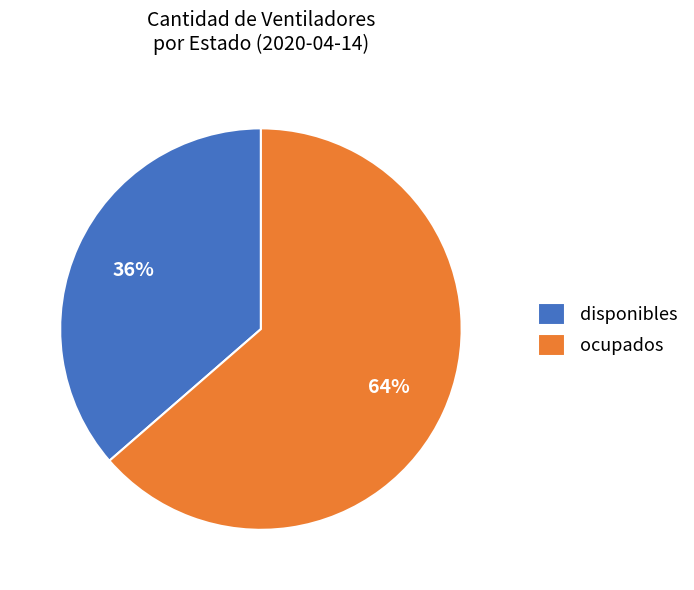

Between ocupados and disponibles, which is larger?

ocupados